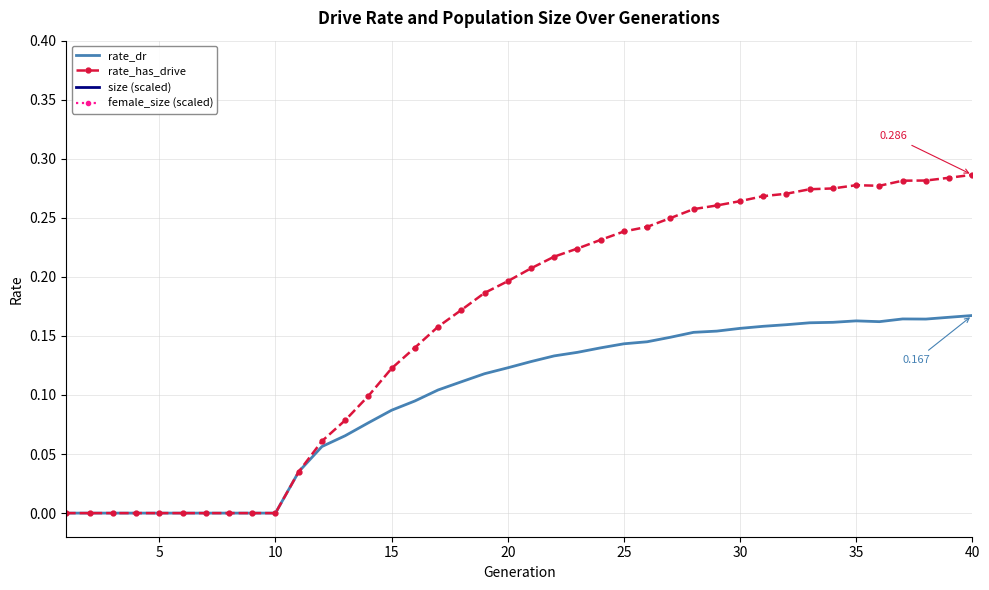

The value of rate_has_drive at 25 is 0.2. True or false?

False